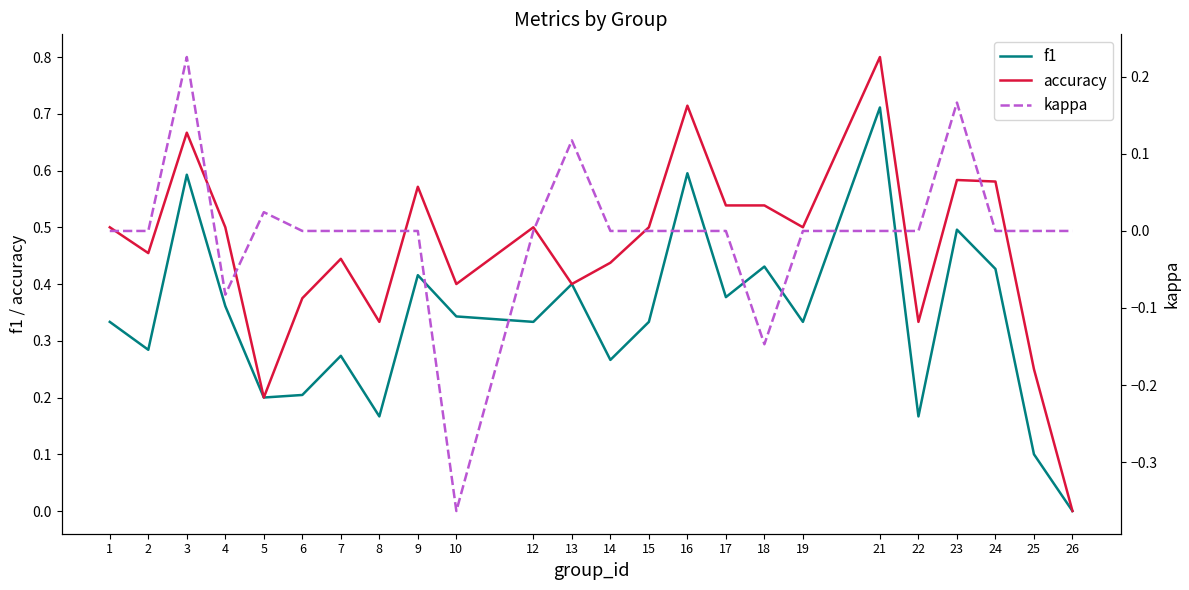

What is the difference between the maximum and minimum values in the kappa series?

0.6